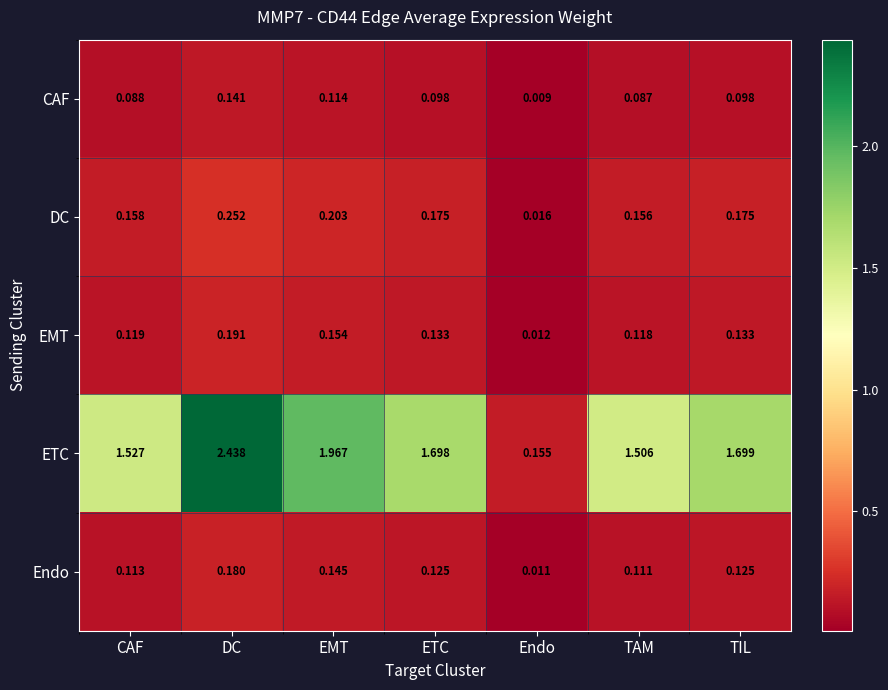

Between ETC and Endo, which series saw the biggest shift?

ETC